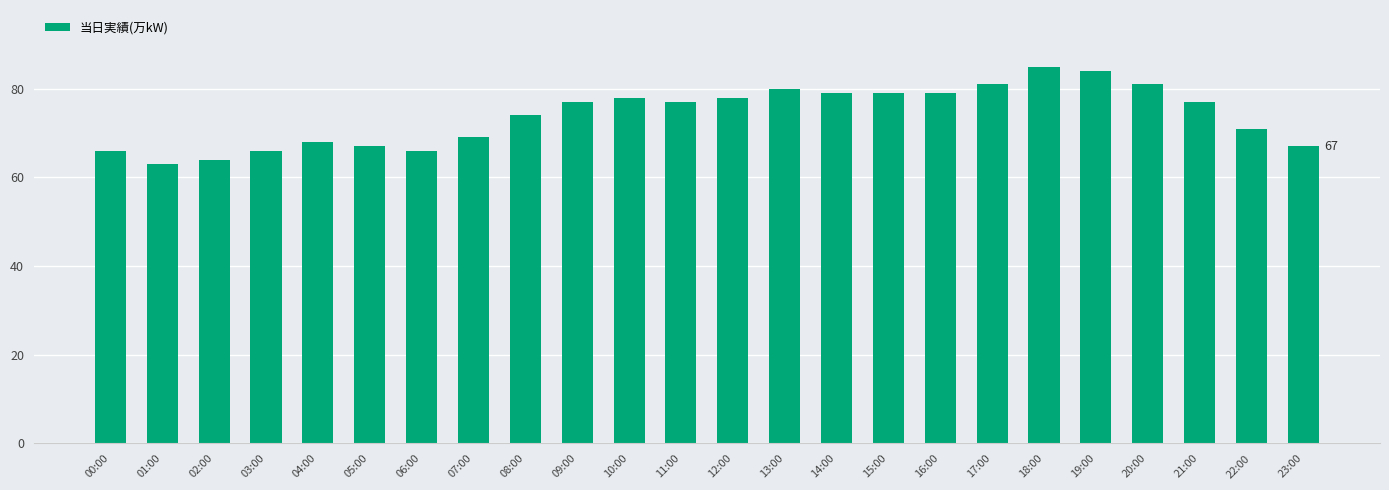

Which category has the lowest value across all series?

01:00